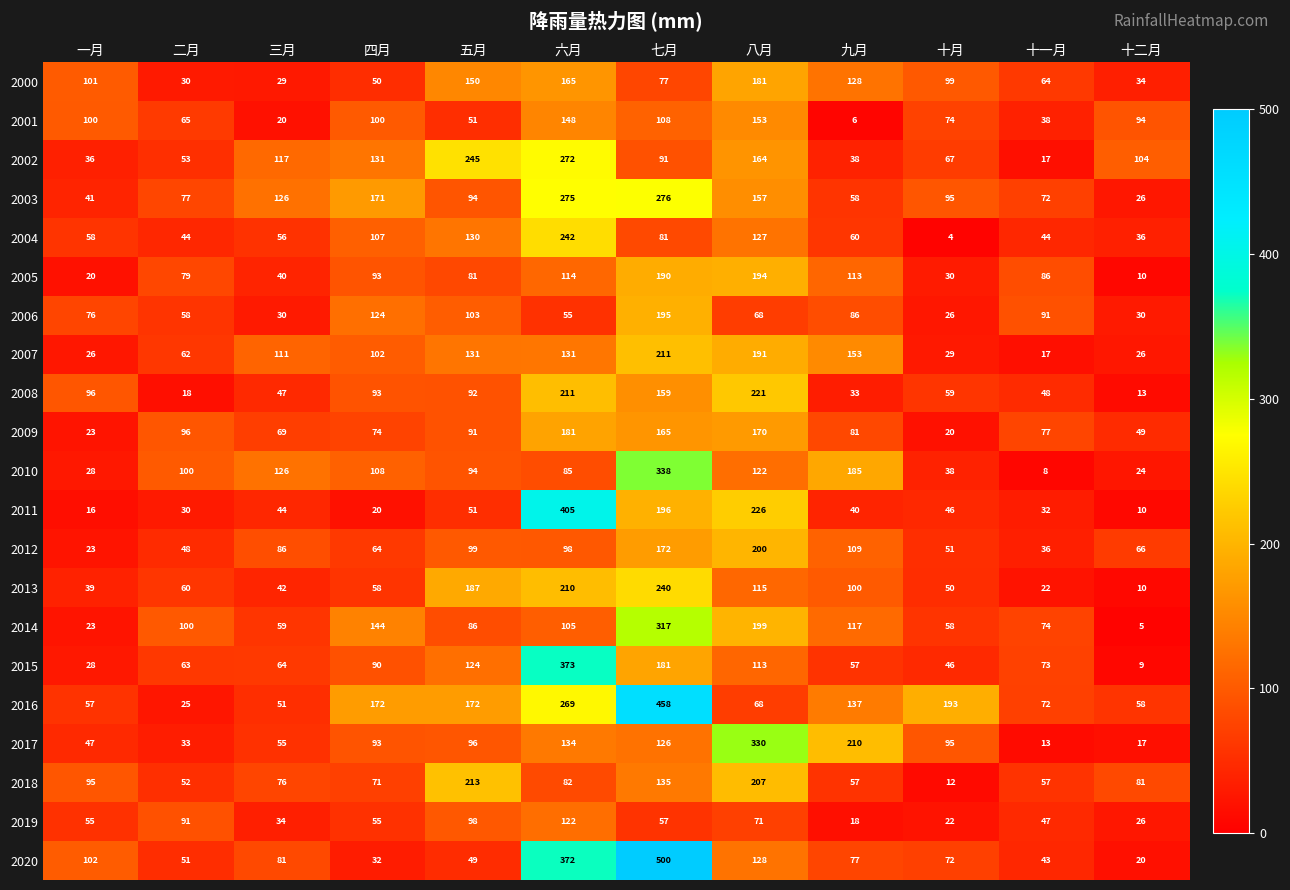

Is it true that 2009 equals 165 at 七月?

True